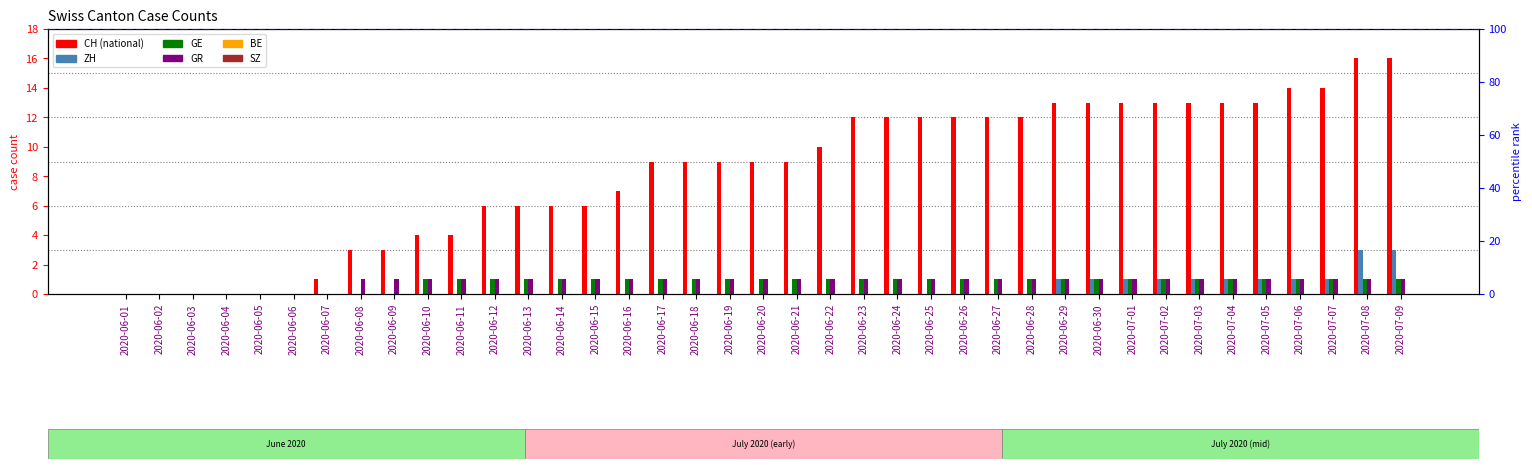

At which category is the sum across all series the highest?

2020-07-08